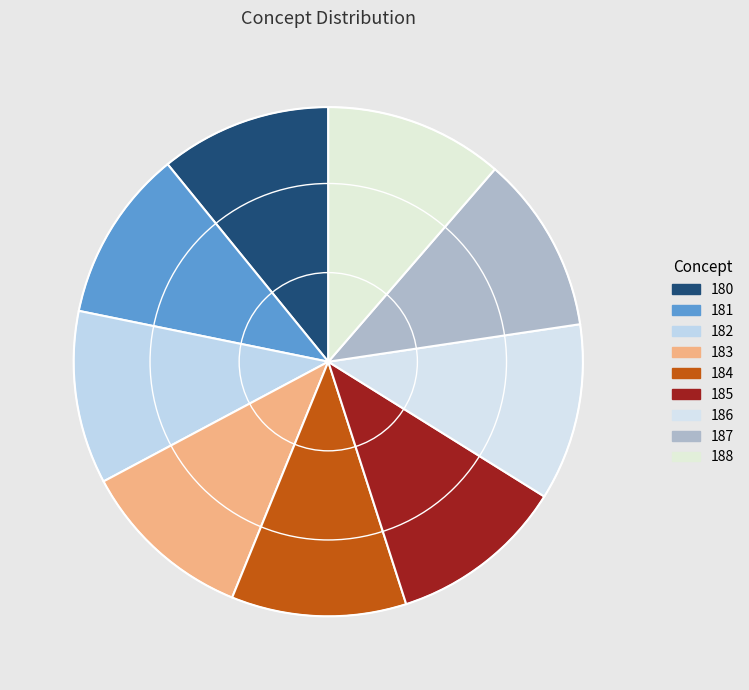

The 188 slice represents 11% of the pie. True or false?

True